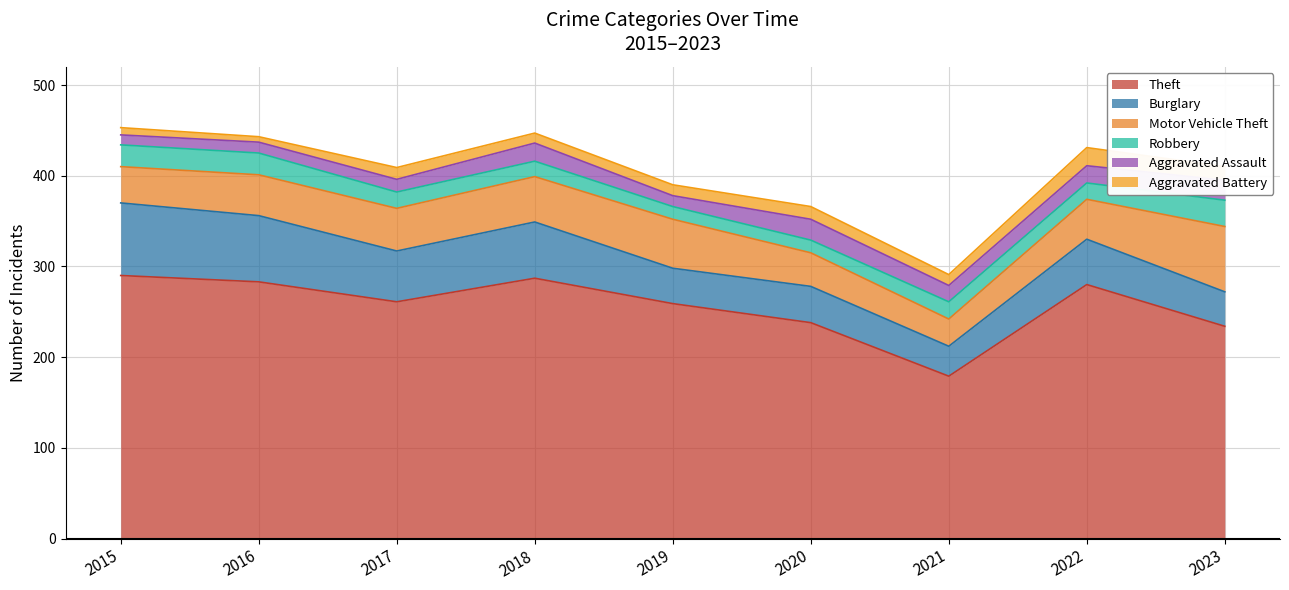

What is the approximate value of Robbery at 2016?

24